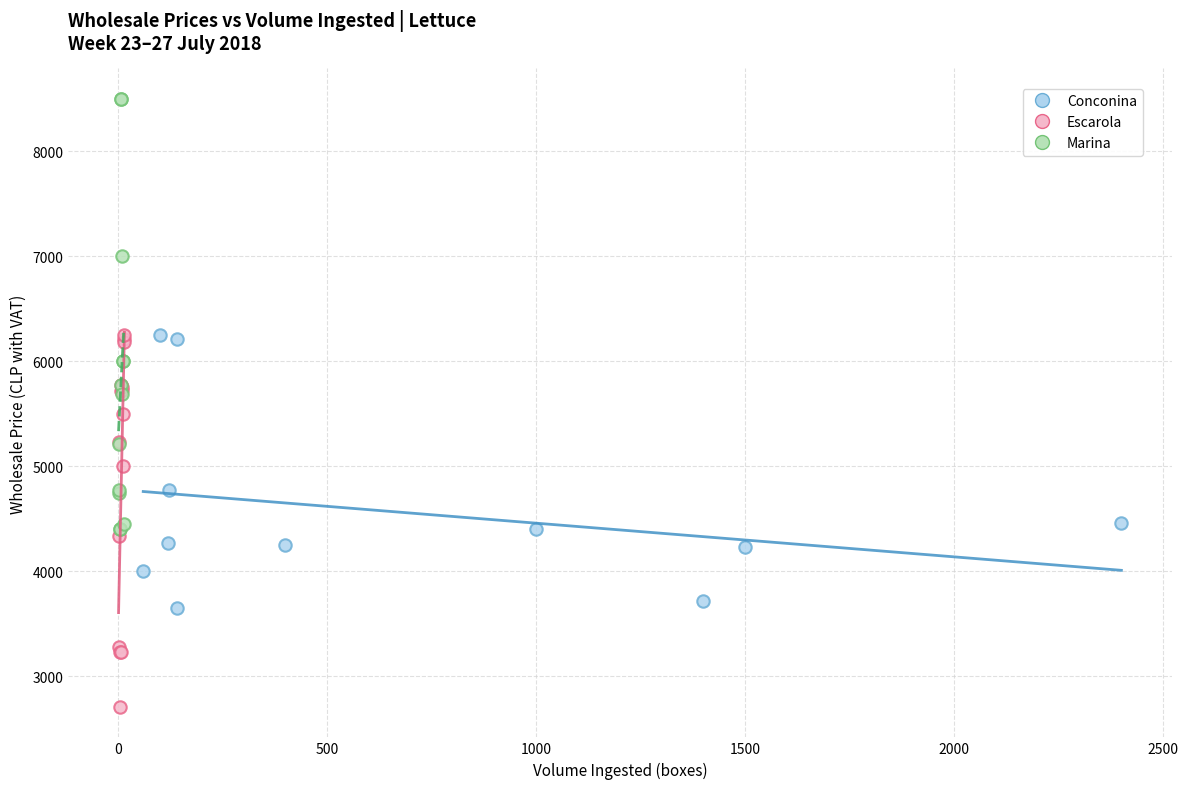

Which series reaches the maximum Y coordinate?

Marina